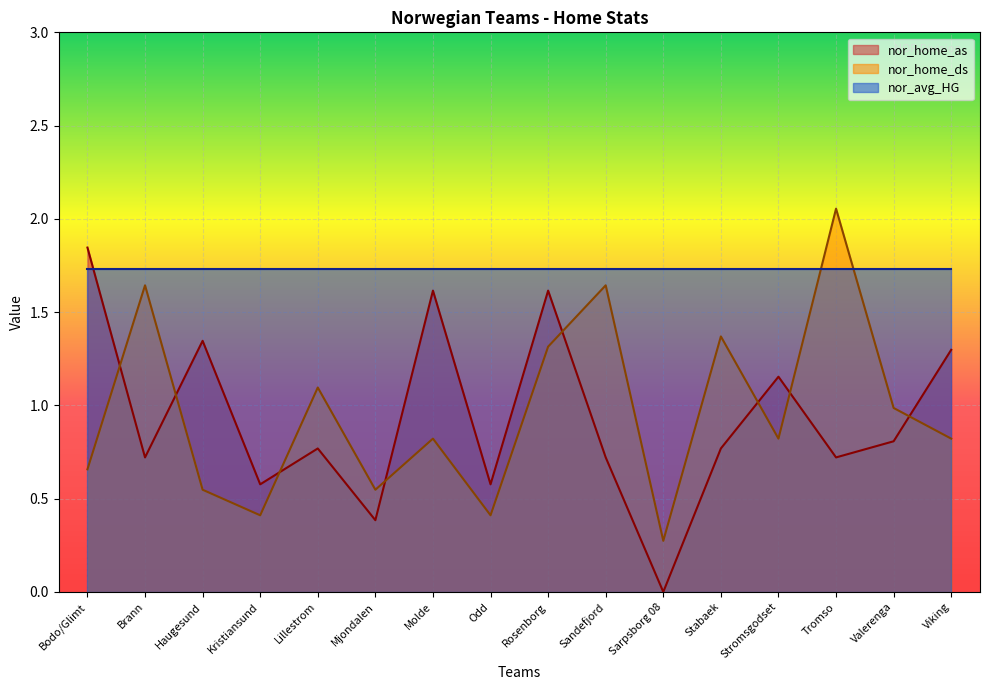

True or false: nor_home_as has more than 2 interior local peaks.

True